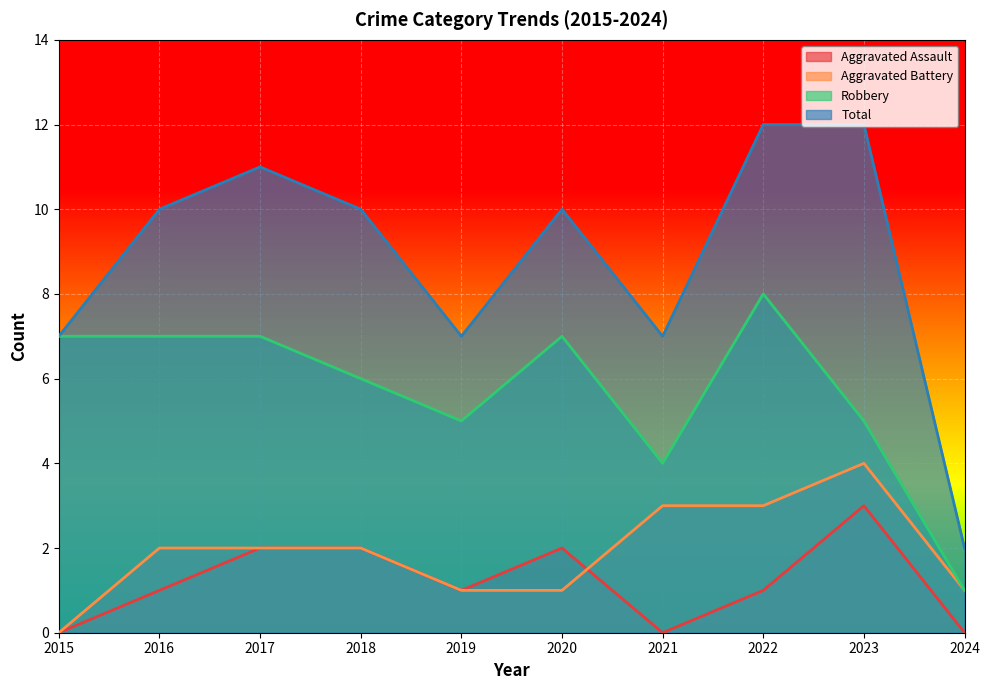

How many distinct data groups are displayed?

4